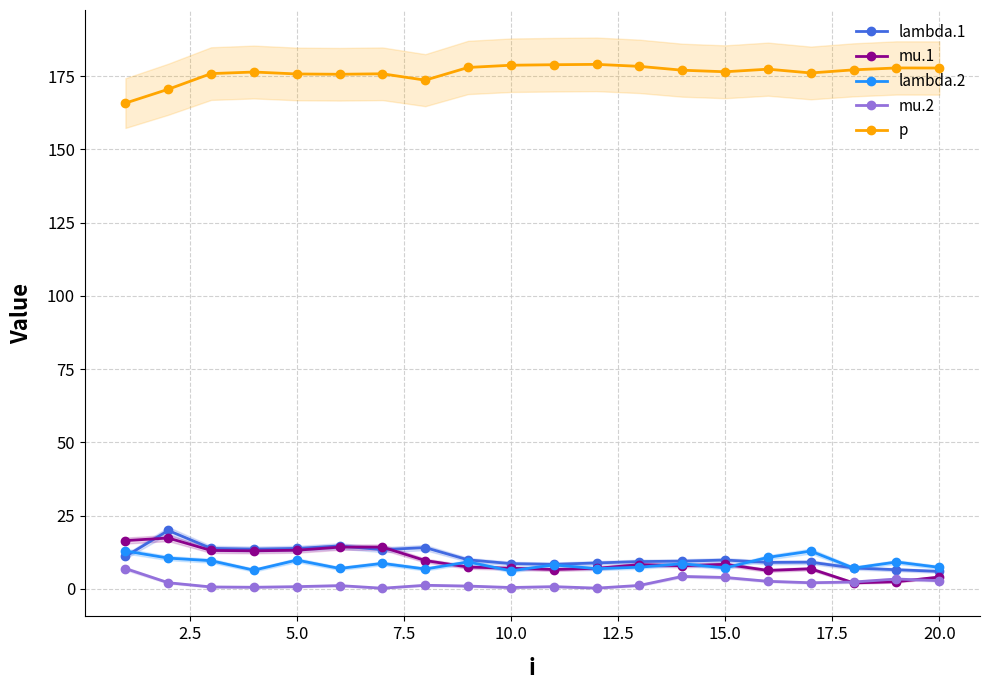

True or false: p and mu.2 cross at least once.

False